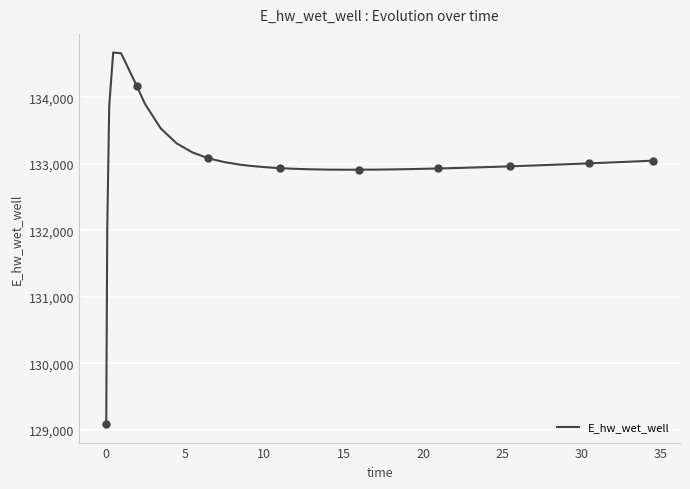

What is the lowest value of the E_hw_wet_well series?

129088.0